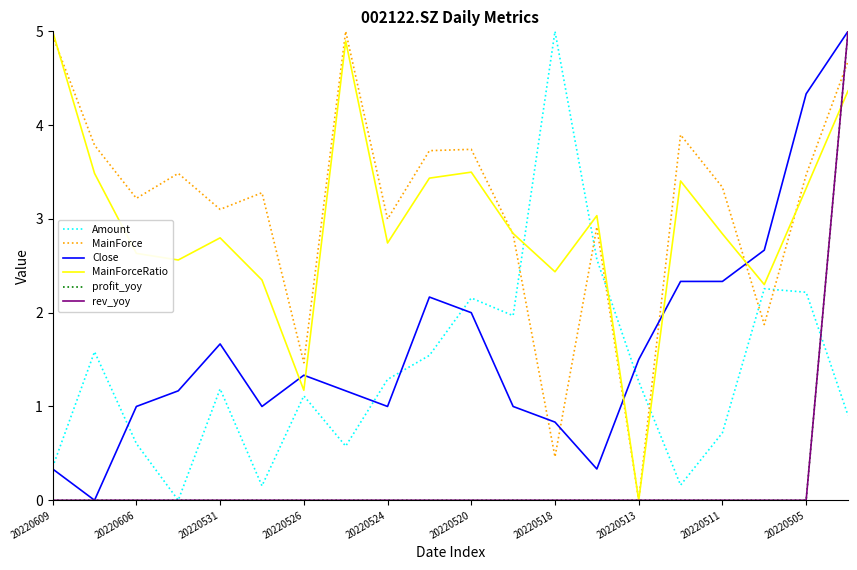

True or false: rev_yoy and Amount cross at least once.

True